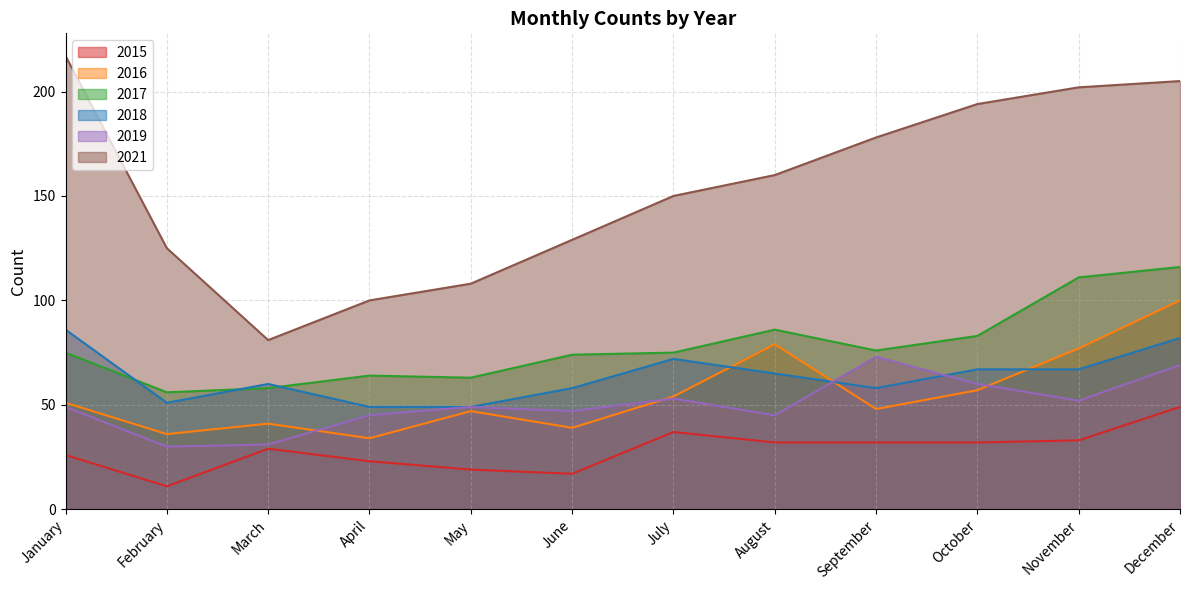

What is the sum of the 2018 values at November and September?

125